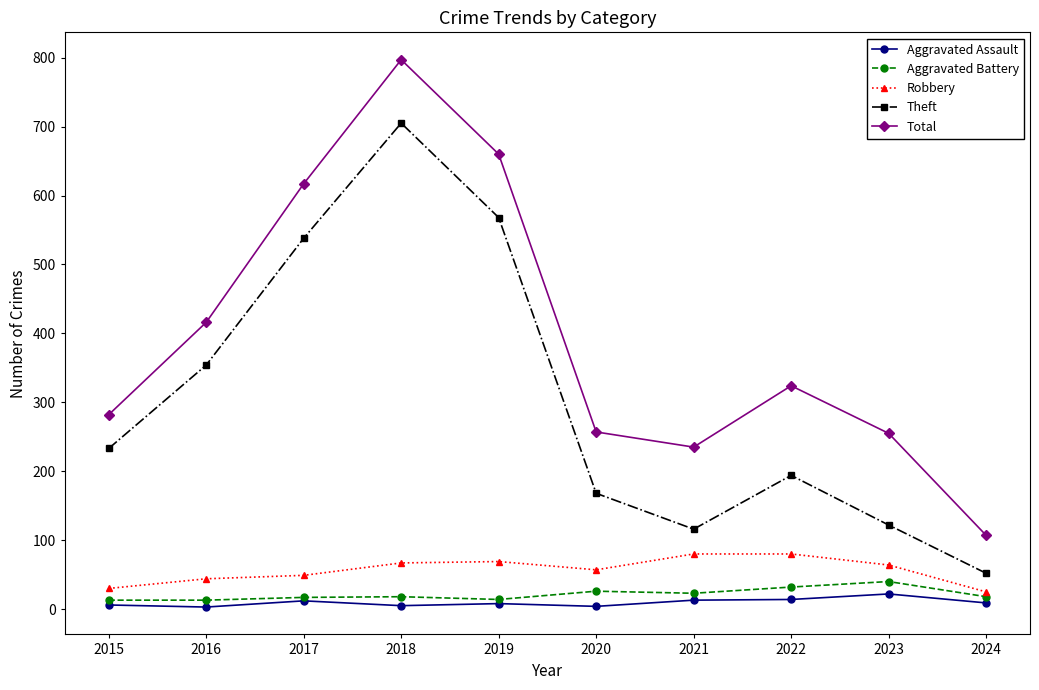

The Total series shows 255 at 2023. True or false?

True